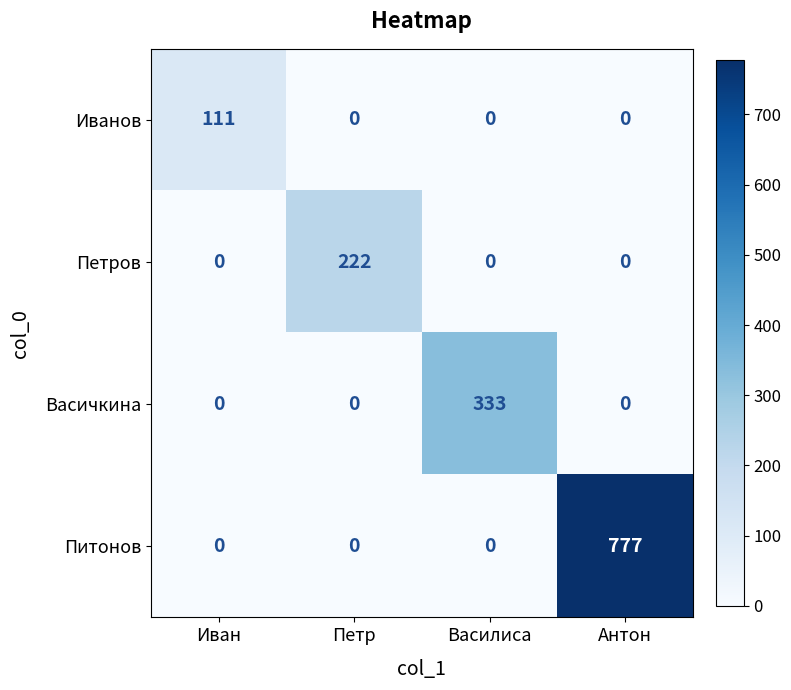

How many Васичкина values are between 0 and 333?

4